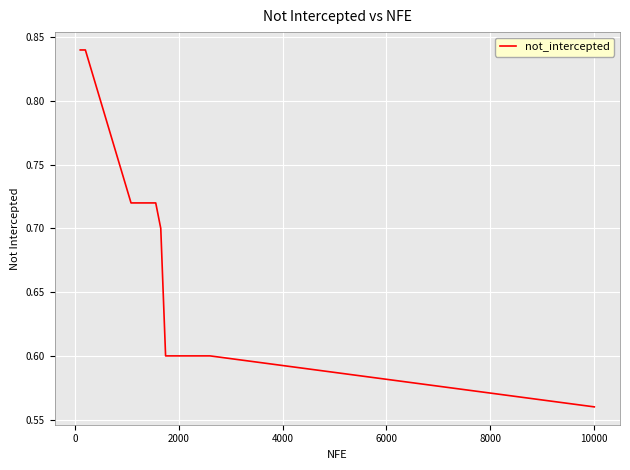

What is the difference between the maximum and minimum values?

0.3